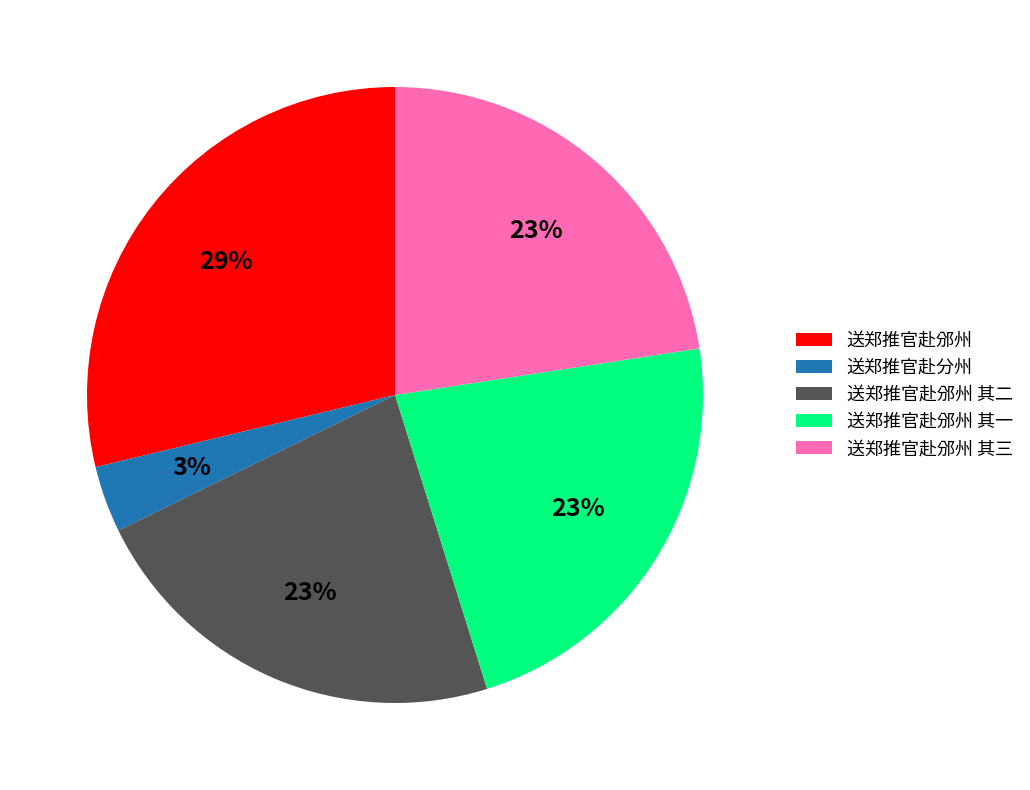

How many slices are in this pie chart?

5